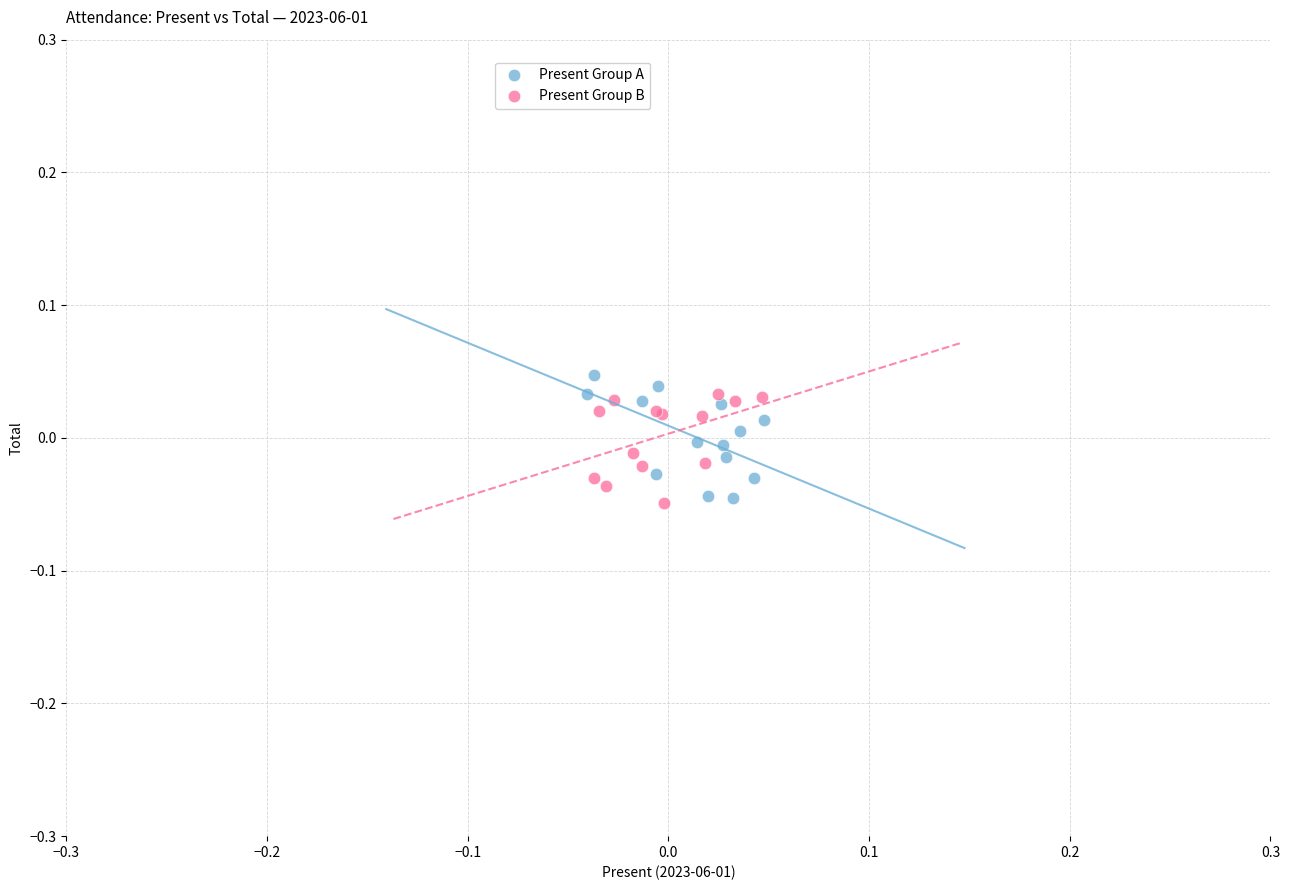

What are all the series names shown in the legend?

Present Group A, Present Group B